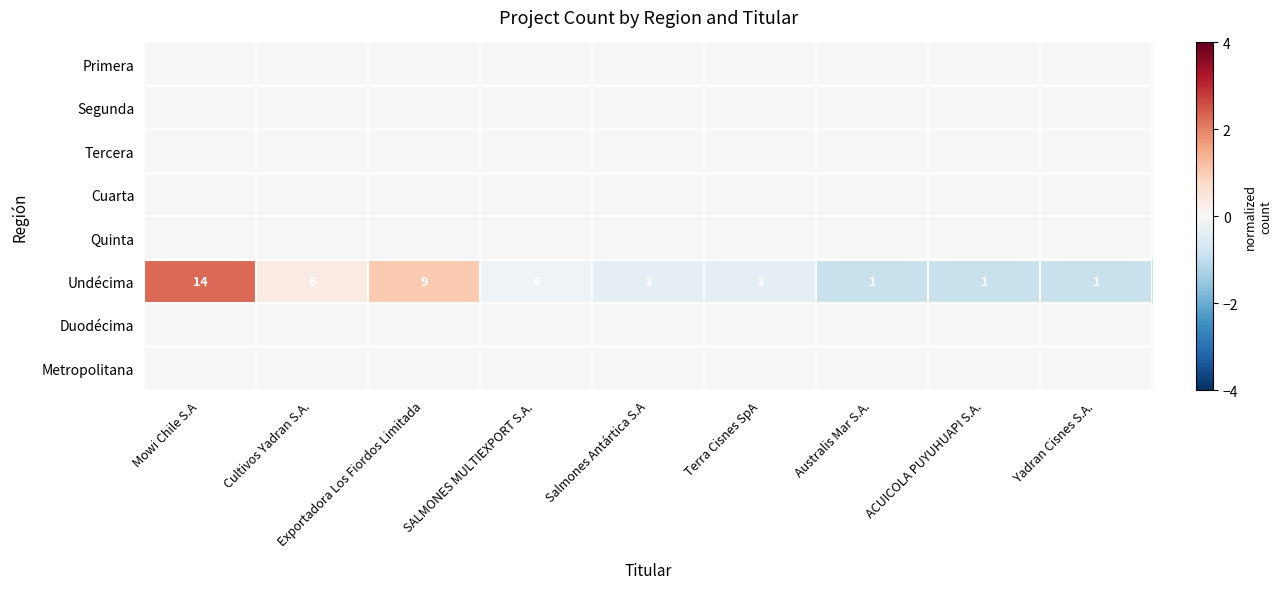

What is the minimum value shown in the chart?

-0.9